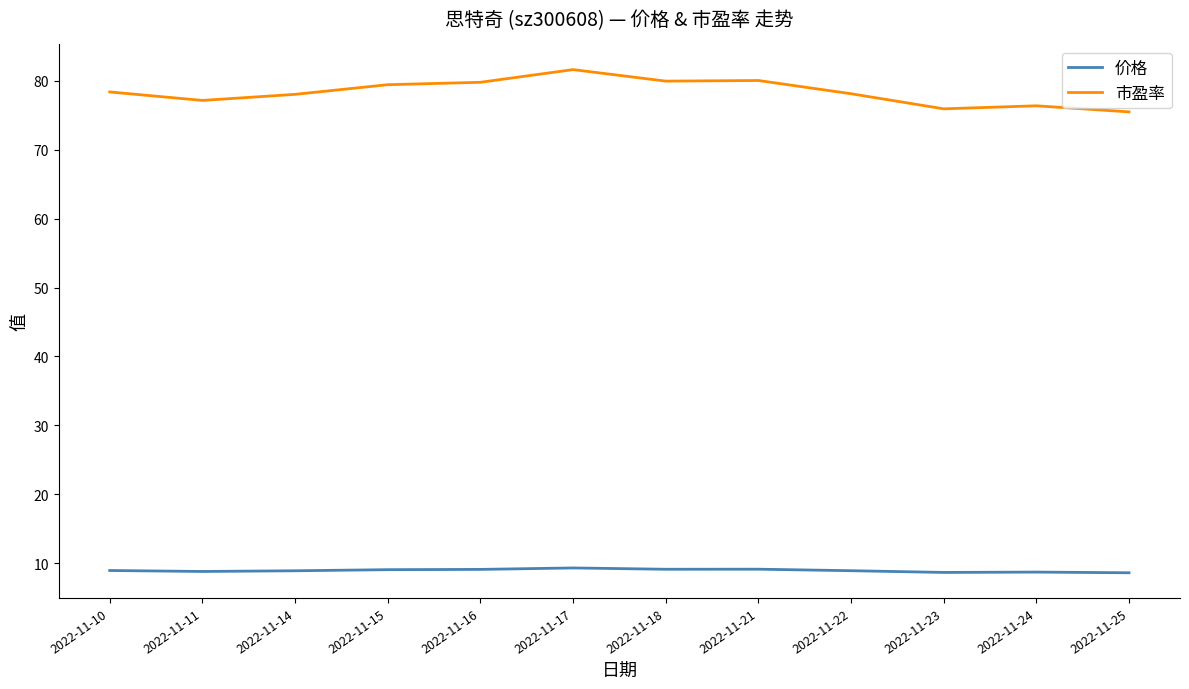

What is the spread (max minus min) of values at 2022-11-11?

68.3